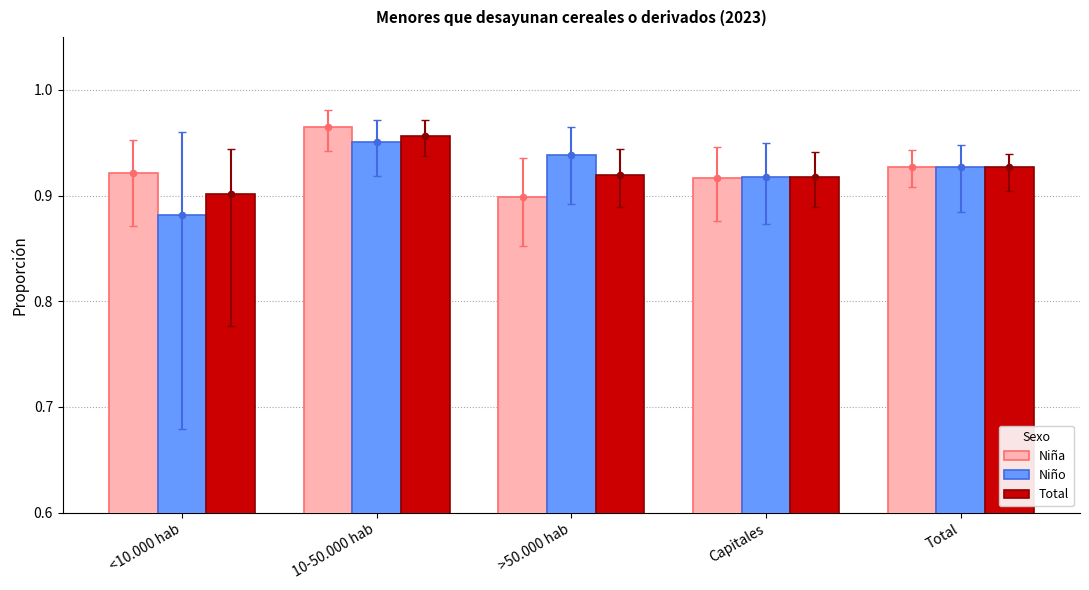

Which series has the largest total across all categories?

Niña